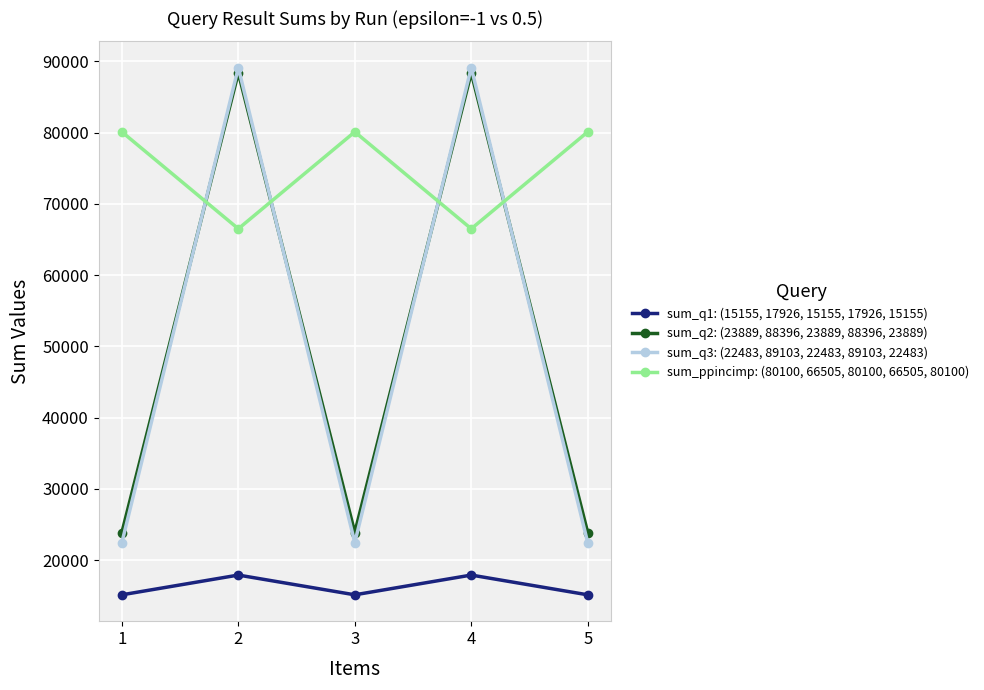

Which series has the widest spread of values?

sum_q3: (22483, 89103, 22483, 89103, 22483)